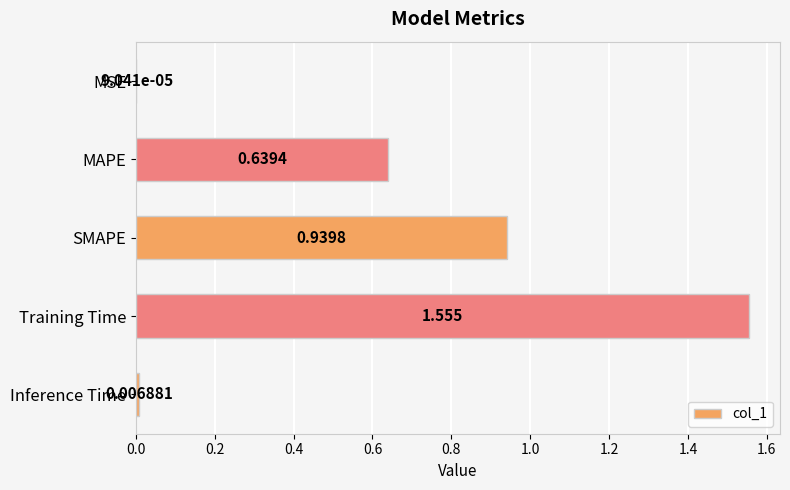

Where is the data nearest to the value 0?

MSE